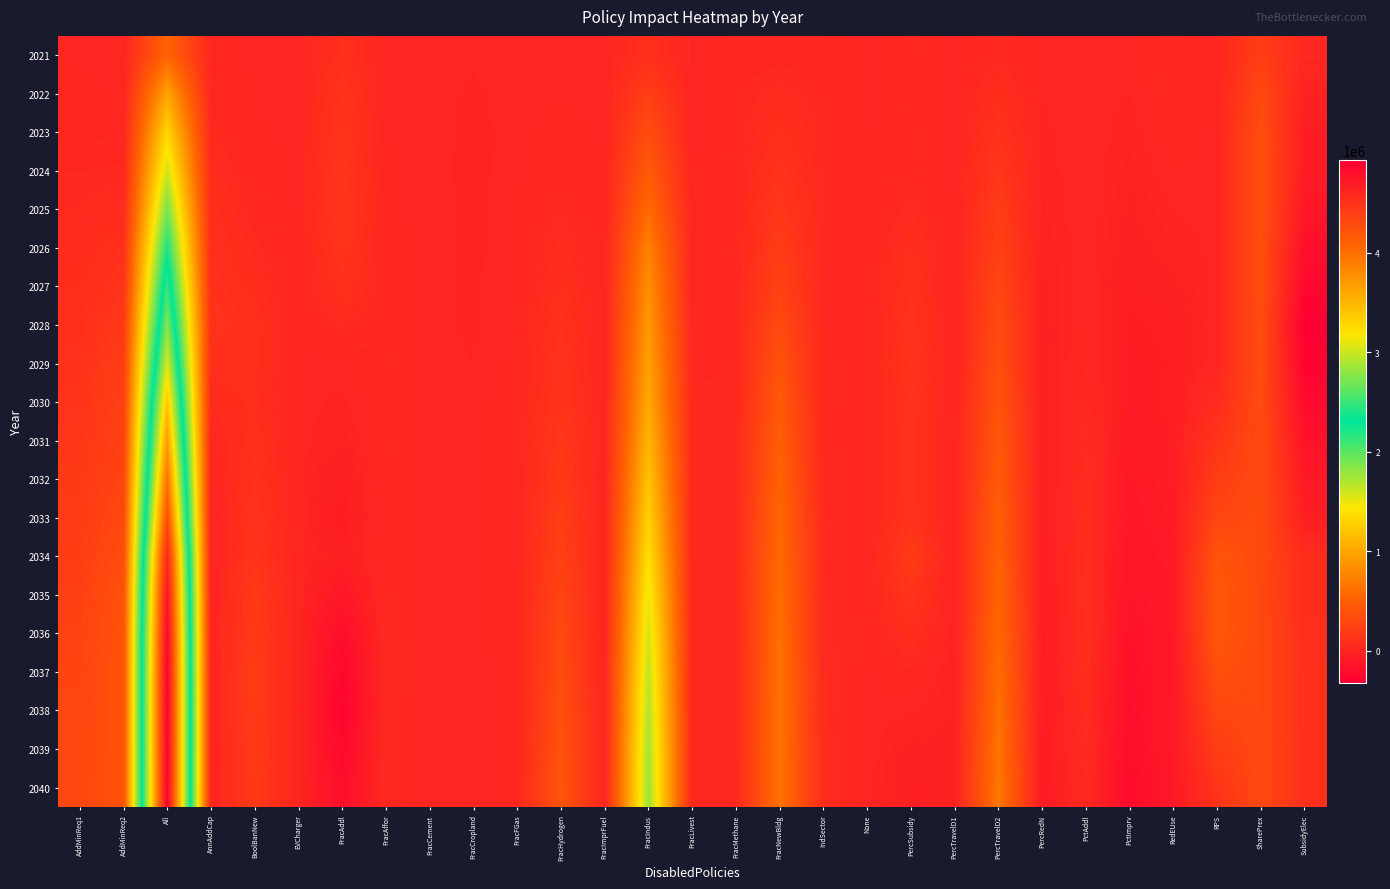

Reading left to right, transcribe all the data shown in this chart.

2021: AddMinReq1=2224	AddMinReq2=56	All=532606	AnnAddCap=7876	BoolBanNew=411	EVCharger=-136	FracAddl=87997	FracAffor=746	FracCement=-133	FracCropland=-4937	FracFGas=-204	FracHydrogen=321	FracImprFuel=226	FracIndus=84715	FracLivest=-8541	FracMethane=16288	FracNewBldg=15907	IndSector=14872	None=0	PercSubsidy=16778	PercTravelD1=-415	PercTravelD2=27730	PercRedN=-2340	PctAddl=533	PctImprv=531	RedEUse=19903	RPS=146	SharePrex=203484	SubsidyElec=22007
2022: AddMinReq1=6254	AddMinReq2=1752	All=979193	AnnAddCap=18814	BoolBanNew=2012	EVCharger=40	FracAddl=118344	FracAffor=1981	FracCement=-483	FracCropland=-9593	FracFGas=-550	FracHydrogen=2524	FracImprFuel=522	FracIndus=213536	FracLivest=-6411	FracMethane=20654	FracNewBldg=42535	IndSector=21953	None=0	PercSubsidy=18644	PercTravelD1=-1068	PercTravelD2=65444	PercRedN=-6058	PctAddl=1483	PctImprv=-7878	RedEUse=21398	RPS=-239	SharePrex=301174	SubsidyElec=-24317
2023: AddMinReq1=11350	AddMinReq2=12540	All=1326130	AnnAddCap=34730	BoolBanNew=5540	EVCharger=110	FracAddl=128730	FracAffor=3570	FracCement=-890	FracCropland=-12330	FracFGas=-510	FracHydrogen=8250	FracImprFuel=840	FracIndus=335419	FracLivest=-1870	FracMethane=18650	FracNewBldg=76490	IndSector=24070	None=0	PercSubsidy=22160	PercTravelD1=-1900	PercTravelD2=107380	PercRedN=-10210	PctAddl=2570	PctImprv=-14510	RedEUse=13720	RPS=-760	SharePrex=339990	SubsidyElec=-67130
2024: AddMinReq1=23420	AddMinReq2=27250	All=1601710	AnnAddCap=55940	BoolBanNew=10950	EVCharger=160	FracAddl=139650	FracAffor=5480	FracCement=-1350	FracCropland=-12260	FracFGas=260	FracHydrogen=17960	FracImprFuel=1150	FracIndus=453350	FracLivest=2660	FracMethane=14560	FracNewBldg=115460	IndSector=24240	None=0	PercSubsidy=22010	PercTravelD1=-2920	PercTravelD2=150900	PercRedN=-14430	PctAddl=3580	PctImprv=-21750	RedEUse=3980	RPS=-1260	SharePrex=353820	SubsidyElec=-77400
2025: AddMinReq1=35290	AddMinReq2=51310	All=1906760	AnnAddCap=73050	BoolBanNew=19460	EVCharger=200	FracAddl=143920	FracAffor=7370	FracCement=-1780	FracCropland=-11140	FracFGas=1460	FracHydrogen=32550	FracImprFuel=1410	FracIndus=581750	FracLivest=5630	FracMethane=13140	FracNewBldg=157010	IndSector=24610	None=0	PercSubsidy=41450	PercTravelD1=-4060	PercTravelD2=193990	PercRedN=-19090	PctAddl=4640	PctImprv=-30860	RedEUse=-6640	RPS=-1610	SharePrex=353540	SubsidyElec=-128350
2026: AddMinReq1=48740	AddMinReq2=88050	All=2211120	AnnAddCap=86140	BoolBanNew=39530	EVCharger=250	FracAddl=125660	FracAffor=9350	FracCement=-2280	FracCropland=-10390	FracFGas=2530	FracHydrogen=51900	FracImprFuel=1620	FracIndus=741280	FracLivest=7510	FracMethane=14510	FracNewBldg=199320	IndSector=25140	None=0	PercSubsidy=74160	PercTravelD1=-5320	PercTravelD2=236280	PercRedN=-23850	PctAddl=210	PctImprv=-40200	RedEUse=-16180	RPS=-1650	SharePrex=348800	SubsidyElec=-186170
2027: AddMinReq1=65540	AddMinReq2=123430	All=2491790	AnnAddCap=96610	BoolBanNew=57820	EVCharger=290	FracAddl=88220	FracAffor=11400	FracCement=-2820	FracCropland=-9830	FracFGas=3580	FracHydrogen=73370	FracImprFuel=1800	FracIndus=835980	FracLivest=9610	FracMethane=17340	FracNewBldg=242850	IndSector=25910	None=0	PercSubsidy=94730	PercTravelD1=-6740	PercTravelD2=278420	PercRedN=-28610	PctAddl=10	PctImprv=-50050	RedEUse=-30740	RPS=-1380	SharePrex=342750	SubsidyElec=-253670
2028: AddMinReq1=86690	AddMinReq2=174390	All=2771080	AnnAddCap=111450	BoolBanNew=80370	EVCharger=340	FracAddl=33780	FracAffor=13590	FracCement=-3380	FracCropland=-8760	FracFGas=5050	FracHydrogen=95650	FracImprFuel=1990	FracIndus=903400	FracLivest=12870	FracMethane=20900	FracNewBldg=310520	IndSector=27090	None=0	PercSubsidy=113240	PercTravelD1=-8270	PercTravelD2=317170	PercRedN=-33530	PctAddl=5610	PctImprv=-64280	RedEUse=-51510	RPS=1910	SharePrex=336180	SubsidyElec=-325300
2029: AddMinReq1=106150	AddMinReq2=209710	All=3065310	AnnAddCap=80360	BoolBanNew=77590	EVCharger=380	FracAddl=930	FracAffor=15920	FracCement=-4020	FracCropland=-6800	FracFGas=7070	FracHydrogen=120480	FracImprFuel=2150	FracIndus=962300	FracLivest=17190	FracMethane=25730	FracNewBldg=385060	IndSector=27970	None=0	PercSubsidy=129960	PercTravelD1=-9890	PercTravelD2=354580	PercRedN=-38160	PctAddl=15620	PctImprv=-72650	RedEUse=-55630	RPS=11370	SharePrex=330810	SubsidyElec=-288050
2030: AddMinReq1=124690	AddMinReq2=227020	All=3401470	AnnAddCap=47180	BoolBanNew=69350	EVCharger=430	FracAddl=-11380	FracAffor=18310	FracCement=-4650	FracCropland=-70	FracFGas=9630	FracHydrogen=130970	FracImprFuel=2330	FracIndus=1017980	FracLivest=27700	FracMethane=31500	FracNewBldg=439210	IndSector=28740	None=0	PercSubsidy=116780	PercTravelD1=-11670	PercTravelD2=394030	PercRedN=-42640	PctAddl=29490	PctImprv=-78310	RedEUse=-51390	RPS=57060	SharePrex=326730	SubsidyElec=-233890
2031: AddMinReq1=146370	AddMinReq2=243810	All=3695570	AnnAddCap=24150	BoolBanNew=81600	EVCharger=90	FracAddl=-24600	FracAffor=20360	FracCement=-3960	FracCropland=2860	FracFGas=10860	FracHydrogen=154210	FracImprFuel=2340	FracIndus=1101180	FracLivest=32330	FracMethane=33250	FracNewBldg=483690	IndSector=31590	None=0	PercSubsidy=110460	PercTravelD1=-13630	PercTravelD2=429650	PercRedN=-47350	PctAddl=43040	PctImprv=-89450	RedEUse=-56780	RPS=130400	SharePrex=322620	SubsidyElec=-160720
2032: AddMinReq1=167570	AddMinReq2=269320	All=3986420	AnnAddCap=4770	BoolBanNew=97200	EVCharger=10	FracAddl=-52420	FracAffor=22120	FracCement=-3710	FracCropland=2540	FracFGas=11370	FracHydrogen=178990	FracImprFuel=2290	FracIndus=1197130	FracLivest=32140	FracMethane=33070	FracNewBldg=519100	IndSector=34290	None=0	PercSubsidy=110950	PercTravelD1=-15660	PercTravelD2=460160	PercRedN=-51990	PctAddl=56260	PctImprv=-102710	RedEUse=-62490	RPS=204000	SharePrex=318360	SubsidyElec=-100800
2033: AddMinReq1=188800	AddMinReq2=300630	All=4278360	AnnAddCap=-8170	BoolBanNew=118060	EVCharger=-20	FracAddl=-69890	FracAffor=23670	FracCement=-3750	FracCropland=1150	FracFGas=11520	FracHydrogen=206810	FracImprFuel=2210	FracIndus=1292820	FracLivest=30710	FracMethane=31880	FracNewBldg=550990	IndSector=36850	None=0	PercSubsidy=117900	PercTravelD1=-17860	PercTravelD2=488060	PercRedN=-56580	PctAddl=67990	PctImprv=-118090	RedEUse=-72000	RPS=274640	SharePrex=314330	SubsidyElec=-49720
2034: AddMinReq1=207430	AddMinReq2=336290	All=4623440	AnnAddCap=-14930	BoolBanNew=138000	EVCharger=0	FracAddl=-44020	FracAffor=25210	FracCement=-3980	FracCropland=-210	FracFGas=11600	FracHydrogen=231900	FracImprFuel=2170	FracIndus=1393520	FracLivest=29540	FracMethane=30290	FracNewBldg=580050	IndSector=39670	None=0	PercSubsidy=189300	PercTravelD1=-20100	PercTravelD2=510590	PercRedN=-61060	PctAddl=77590	PctImprv=-135490	RedEUse=-89690	RPS=402960	SharePrex=310580	SubsidyElec=57950
2035: AddMinReq1=233430	AddMinReq2=374810	All=4787810	AnnAddCap=-13290	BoolBanNew=166750	EVCharger=10	FracAddl=-121220	FracAffor=26920	FracCement=-4300	FracCropland=-690	FracFGas=11570	FracHydrogen=265570	FracImprFuel=2100	FracIndus=1491160	FracLivest=29570	FracMethane=28750	FracNewBldg=607880	IndSector=42380	None=0	PercSubsidy=127690	PercTravelD1=-22460	PercTravelD2=540420	PercRedN=-65250	PctAddl=83020	PctImprv=-151610	RedEUse=-96910	RPS=432570	SharePrex=308930	SubsidyElec=55600
2036: AddMinReq1=252070	AddMinReq2=387590	All=4887850	AnnAddCap=-9740	BoolBanNew=188610	EVCharger=10	FracAddl=-203100	FracAffor=28520	FracCement=-4570	FracCropland=-830	FracFGas=11120	FracHydrogen=298060	FracImprFuel=2040	FracIndus=1579680	FracLivest=29200	FracMethane=27660	FracNewBldg=625490	IndSector=45010	None=0	PercSubsidy=64860	PercTravelD1=-24930	PercTravelD2=568010	PercRedN=-69370	PctAddl=76650	PctImprv=-167460	RedEUse=-102850	RPS=429260	SharePrex=306910	SubsidyElec=74800
2037: AddMinReq1=266130	AddMinReq2=390700	All=4922020	AnnAddCap=-5830	BoolBanNew=195090	EVCharger=-80	FracAddl=-258750	FracAffor=29900	FracCement=-4970	FracCropland=-1270	FracFGas=10440	FracHydrogen=329280	FracImprFuel=1890	FracIndus=1650080	FracLivest=28200	FracMethane=26700	FracNewBldg=636050	IndSector=47760	None=0	PercSubsidy=21380	PercTravelD1=-27560	PercTravelD2=596020	PercRedN=-73200	PctAddl=66640	PctImprv=-182350	RedEUse=-100470	RPS=361110	SharePrex=305380	SubsidyElec=91670
2038: AddMinReq1=276720	AddMinReq2=390760	All=4936510	AnnAddCap=-4690	BoolBanNew=193150	EVCharger=-110	FracAddl=-287920	FracAffor=31190	FracCement=-5330	FracCropland=-1810	FracFGas=9710	FracHydrogen=359410	FracImprFuel=1810	FracIndus=1701950	FracLivest=27160	FracMethane=25810	FracNewBldg=642180	IndSector=50610	None=0	PercSubsidy=-4010	PercTravelD1=-30190	PercTravelD2=623060	PercRedN=-76770	PctAddl=55900	PctImprv=-196130	RedEUse=-98120	RPS=284960	SharePrex=304100	SubsidyElec=93800
2039: AddMinReq1=282990	AddMinReq2=388360	All=4925790	AnnAddCap=-2510	BoolBanNew=186740	EVCharger=-120	FracAddl=-240670	FracAffor=32370	FracCement=-5750	FracCropland=-2330	FracFGas=8980	FracHydrogen=383360	FracImprFuel=1730	FracIndus=1738590	FracLivest=26440	FracMethane=24940	FracNewBldg=644670	IndSector=53440	None=0	PercSubsidy=-31670	PercTravelD1=-32850	PercTravelD2=650670	PercRedN=-80250	PctAddl=44820	PctImprv=-208660	RedEUse=-98630	RPS=203640	SharePrex=302830	SubsidyElec=89390
2040: AddMinReq1=288110	AddMinReq2=386750	All=4915740	AnnAddCap=-940	BoolBanNew=179340	EVCharger=-190	FracAddl=-202770	FracAffor=33510	FracCement=-6170	FracCropland=-2690	FracFGas=8330	FracHydrogen=406170	FracImprFuel=1620	FracIndus=1773870	FracLivest=26150	FracMethane=24080	FracNewBldg=641740	IndSector=56440	None=0	PercSubsidy=-50780	PercTravelD1=-35640	PercTravelD2=678770	PercRedN=-83560	PctAddl=34000	PctImprv=-222460	RedEUse=-101320	RPS=129610	SharePrex=301580	SubsidyElec=86640